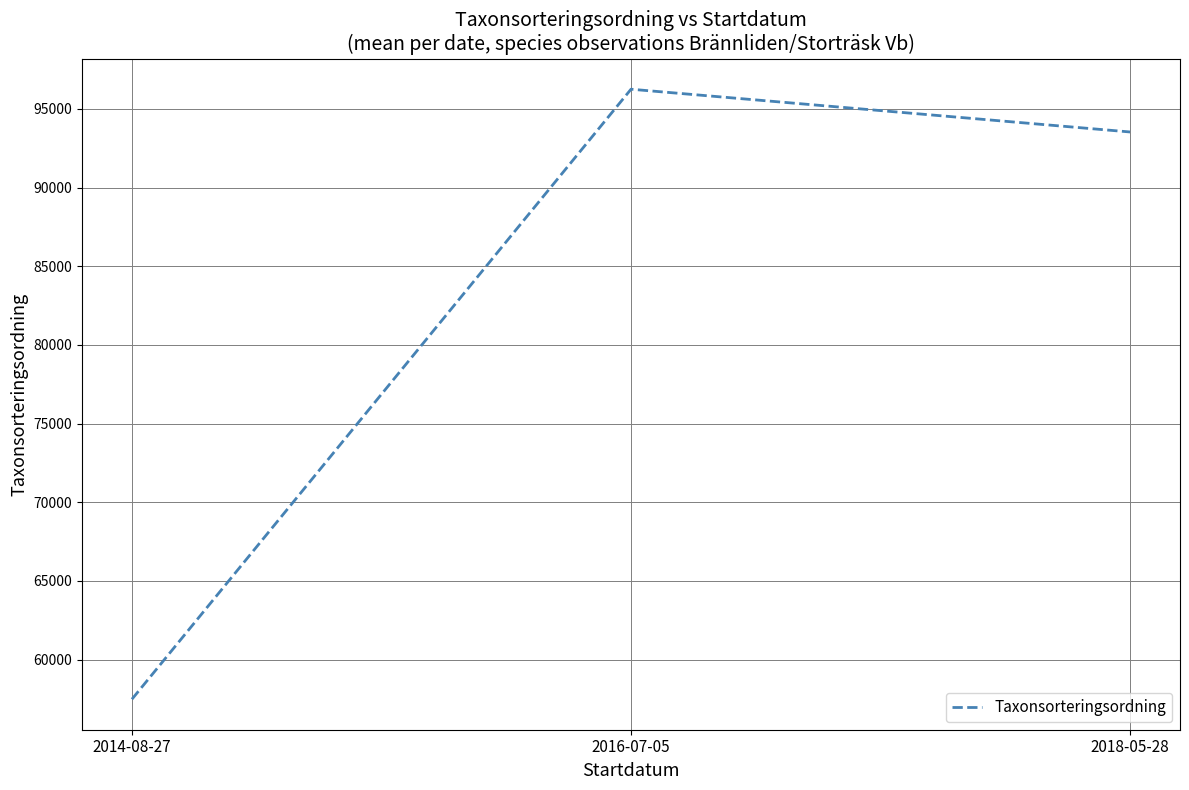

Reading right to left, list all the values displayed in this chart.

93536.4	96254.0	57484.0